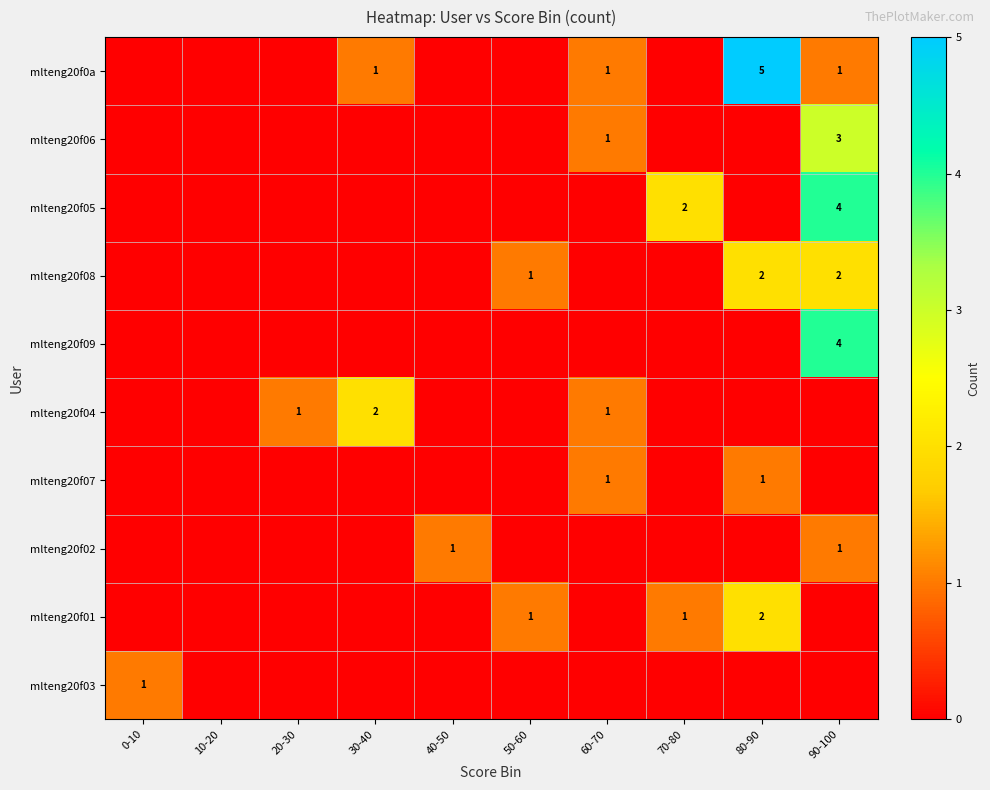

At how many categories does at least one series exceed 3?

2